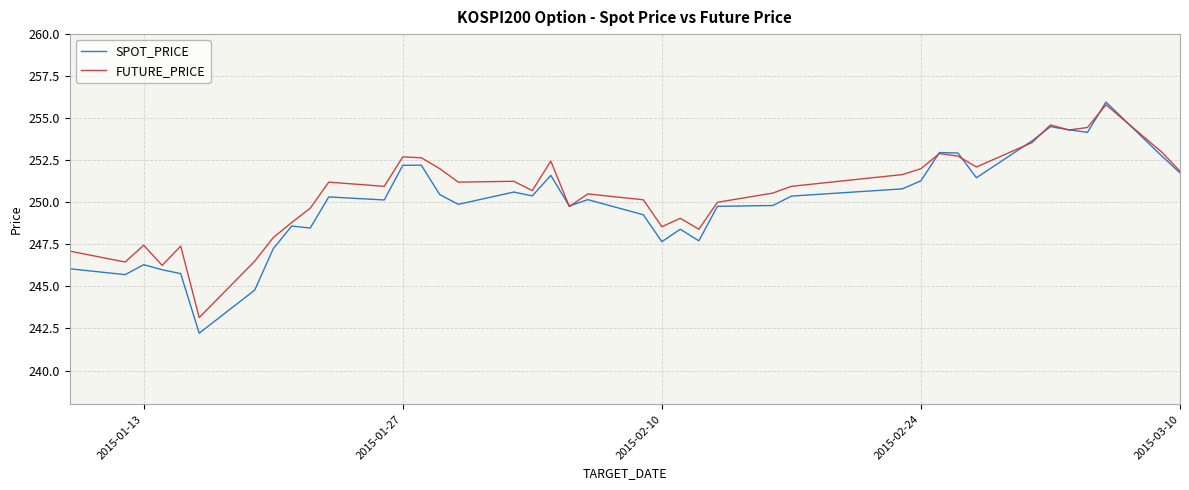

What is the average value of the SPOT_PRICE series?

250.0